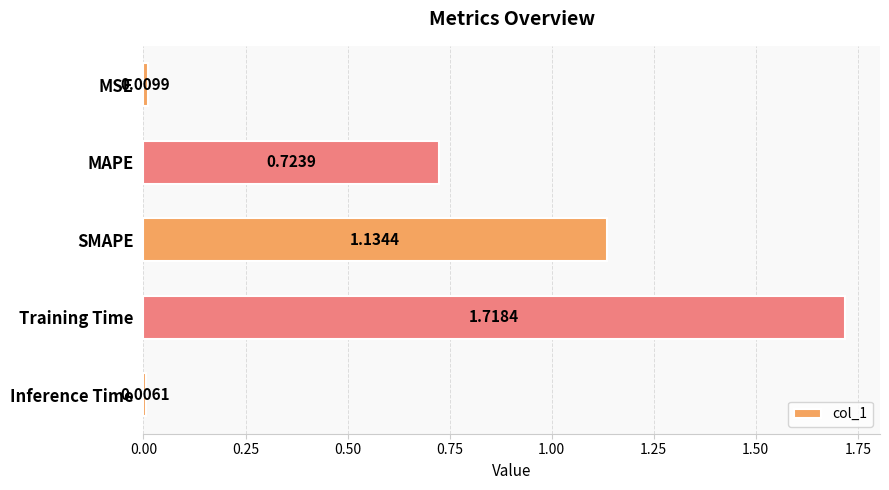

Rank the categories by value from lowest to highest.

Inference Time, MSE, MAPE, SMAPE, Training Time